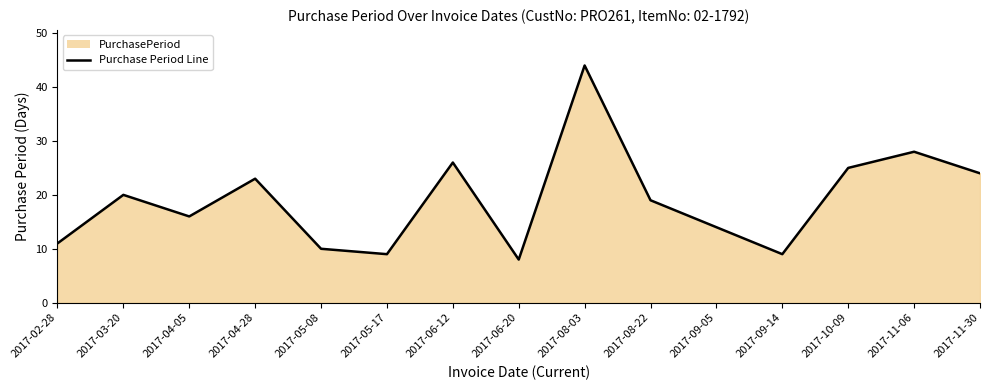

How many data points are above 19?

7